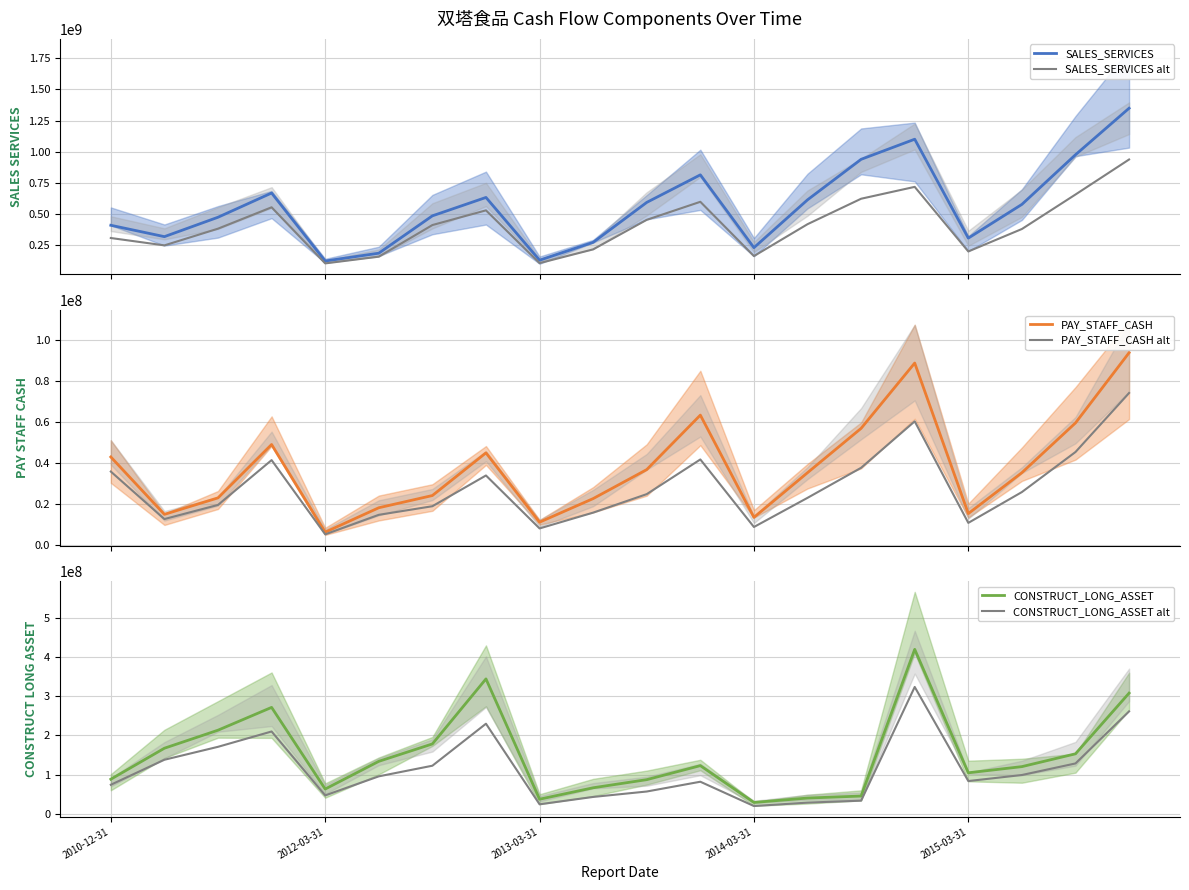

In SALES_SERVICES alt, how many points are lower than both neighbors (excluding endpoints)?

5